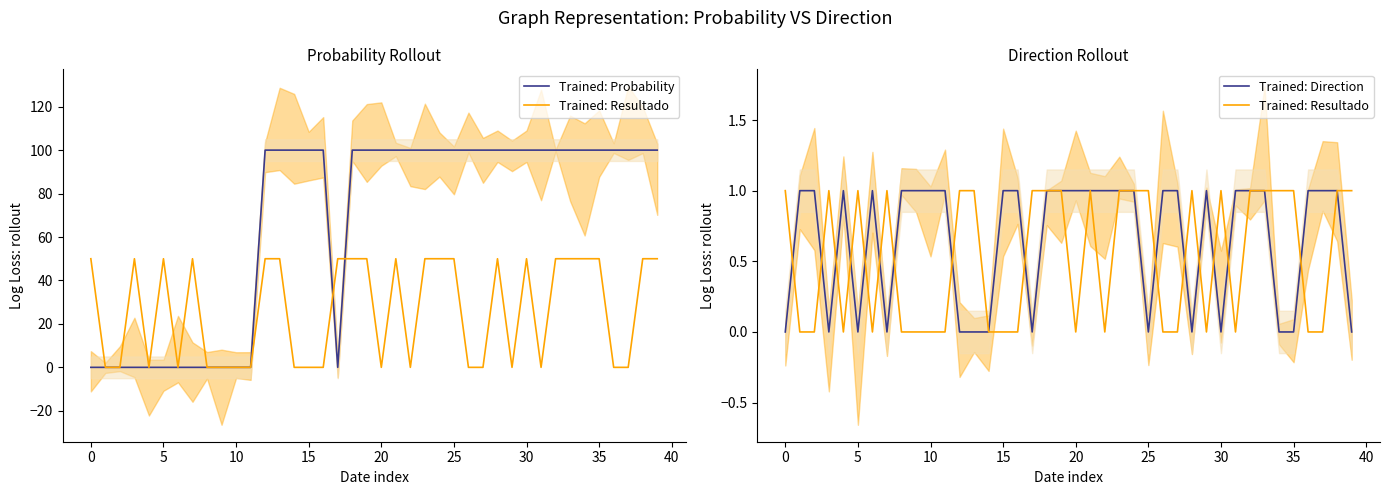

The value of Trained: Probability at 28 is 137. True or false?

False